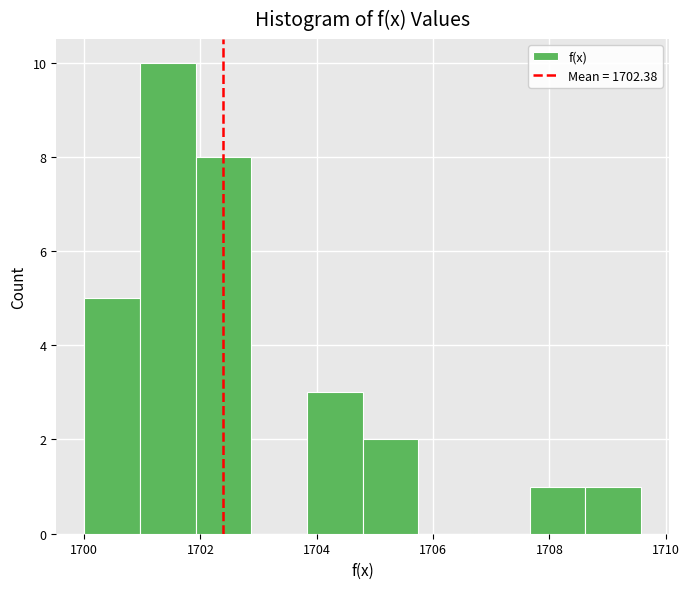

Reading left to right, list every bar in this chart as the range it spans on the x-axis followed by its height. Neither the bar edges nor the heights are printed on the chart, so give them approximately, as read against the axes.

1700.0 to 1701.0: 5
1701.0 to 1702.0: 10
1702.0 to 1702.8: 8
1702.8 to 1703.8: 0
1703.8 to 1704.8: 3
1704.8 to 1705.8: 2
1705.8 to 1706.8: 0
1706.8 to 1707.6: 0
1707.6 to 1708.6: 1
1708.6 to 1709.6: 1